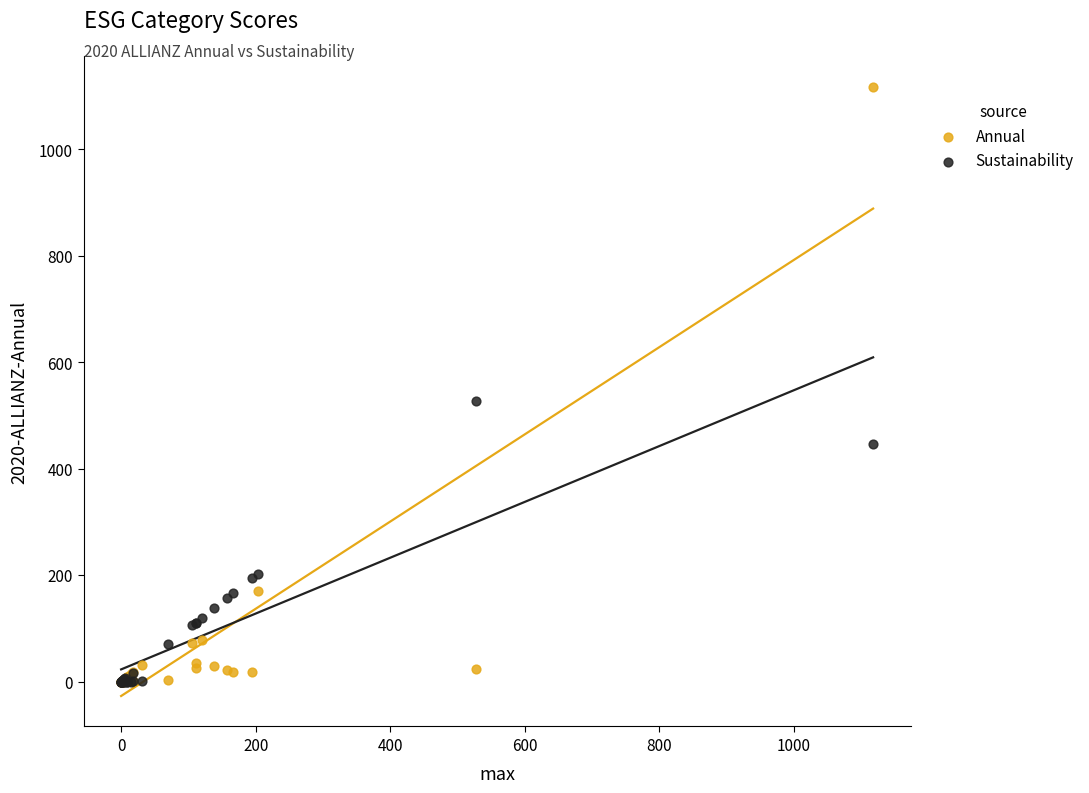

In the Annual series, what Y value is closest to 559?

171